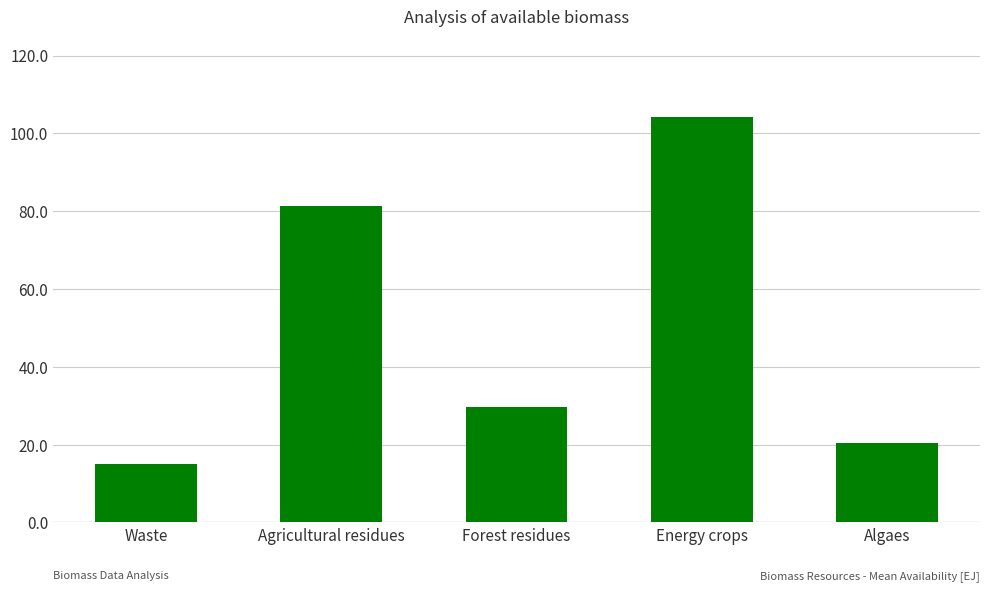

How many values exceed 29?

3